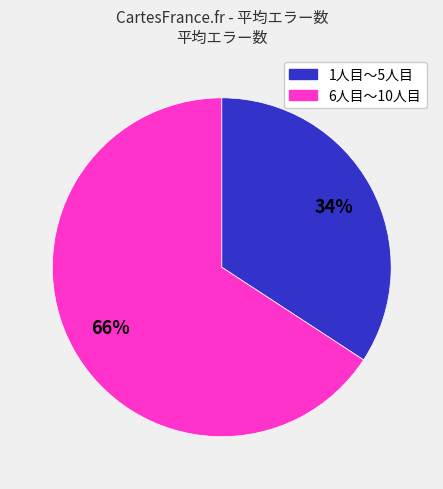

Is there any slice that represents more than half of the pie?

Yes